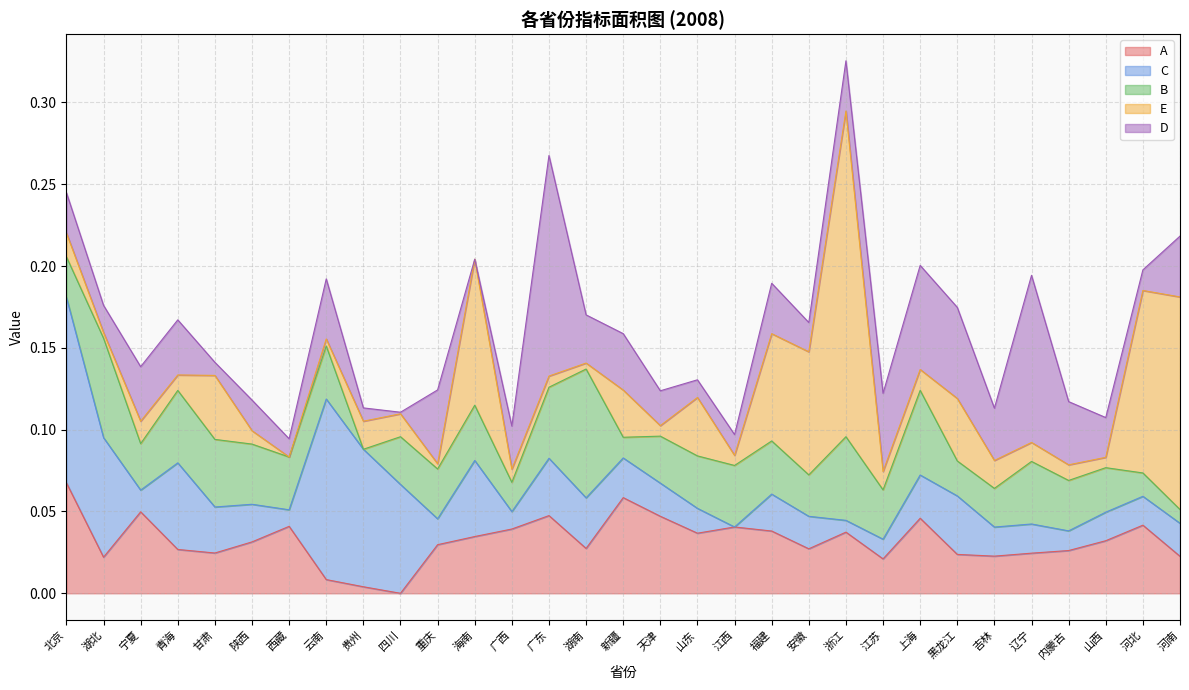

In B, how many points are lower than both neighbors (excluding endpoints)?

8